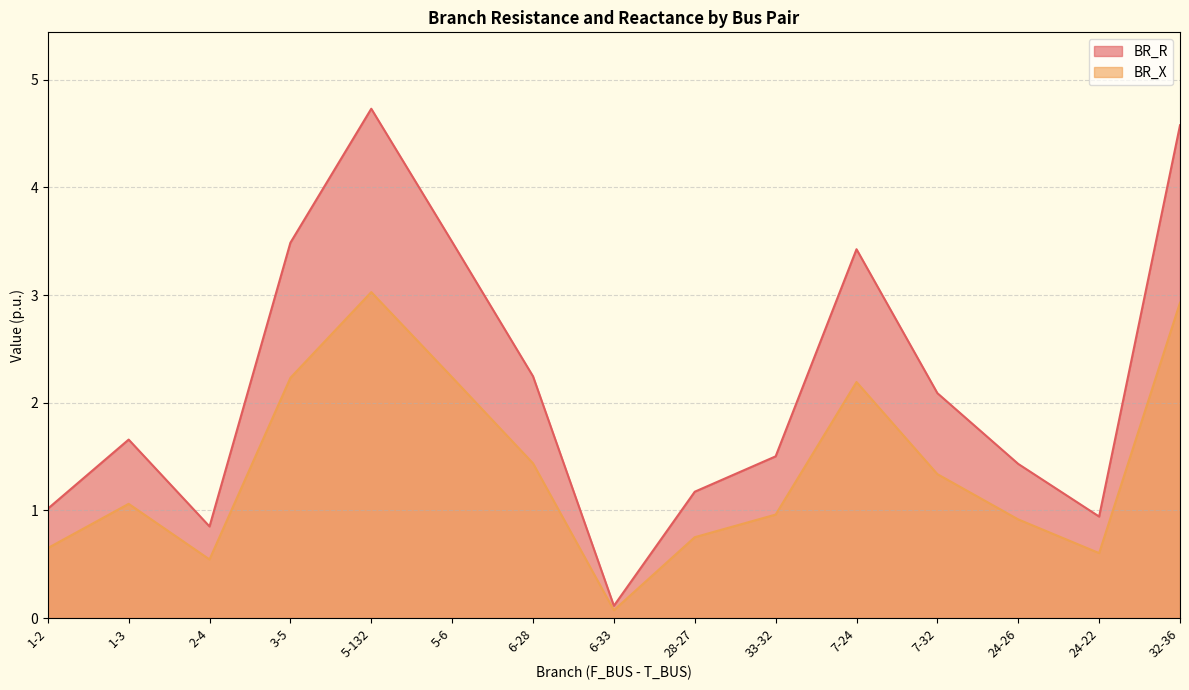

What are all the series names shown in the legend?

BR_R, BR_X